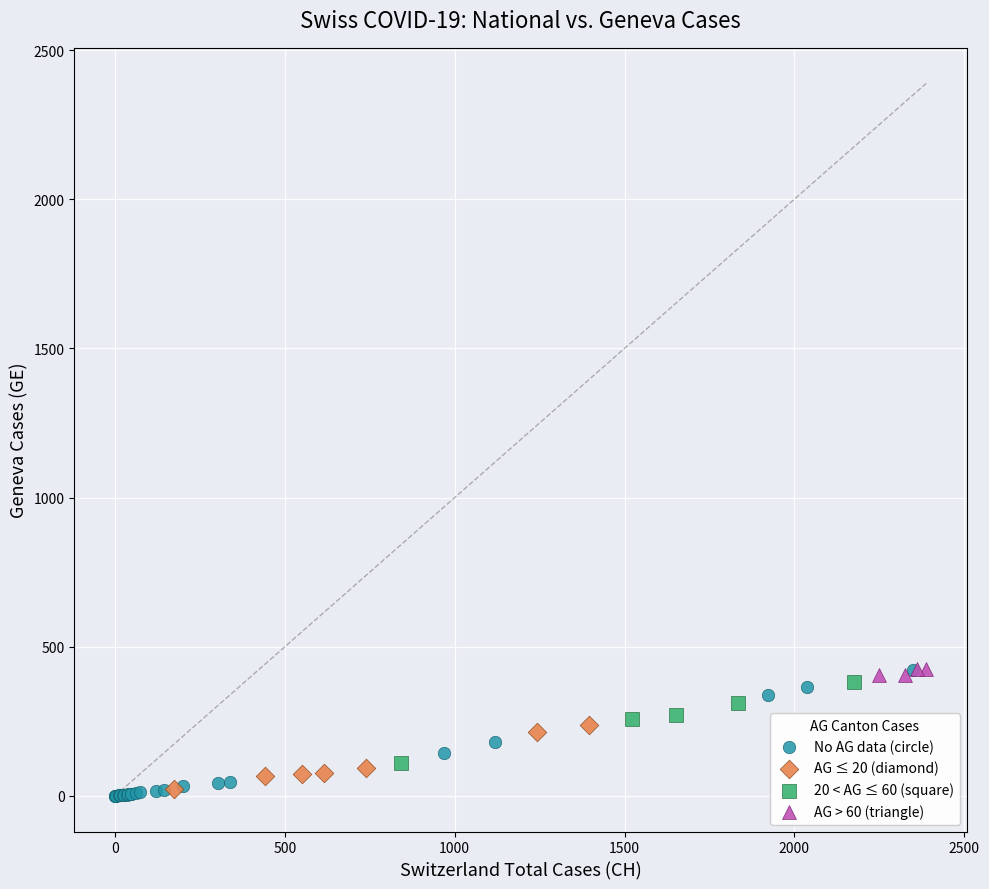

Which series has the widest spread of Y values?

No AG data (circle)